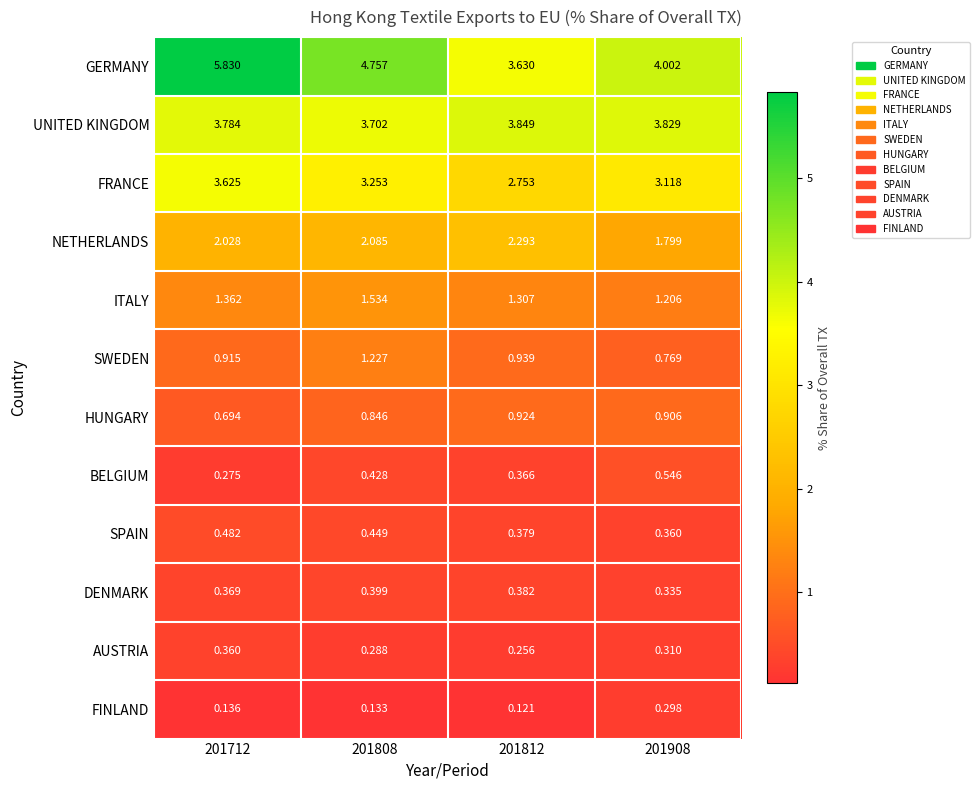

At which category is the sum across all series the highest?

201712